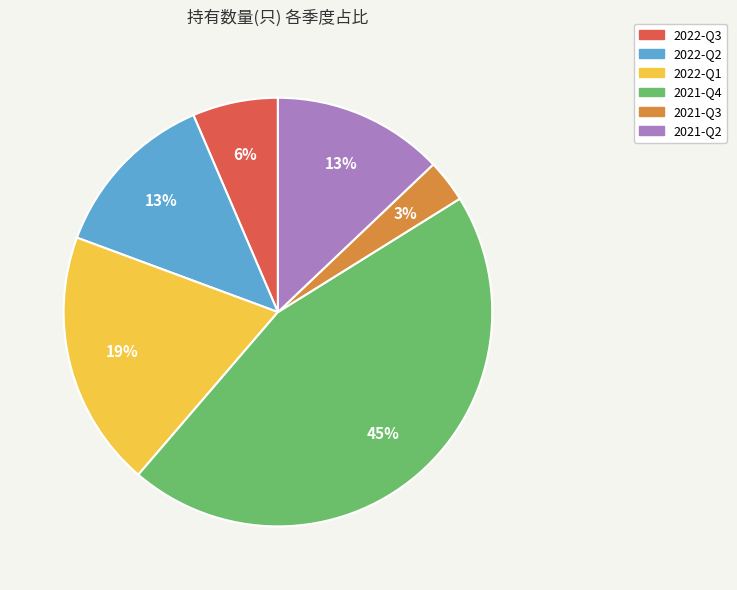

Is there any slice that represents more than half of the pie?

No